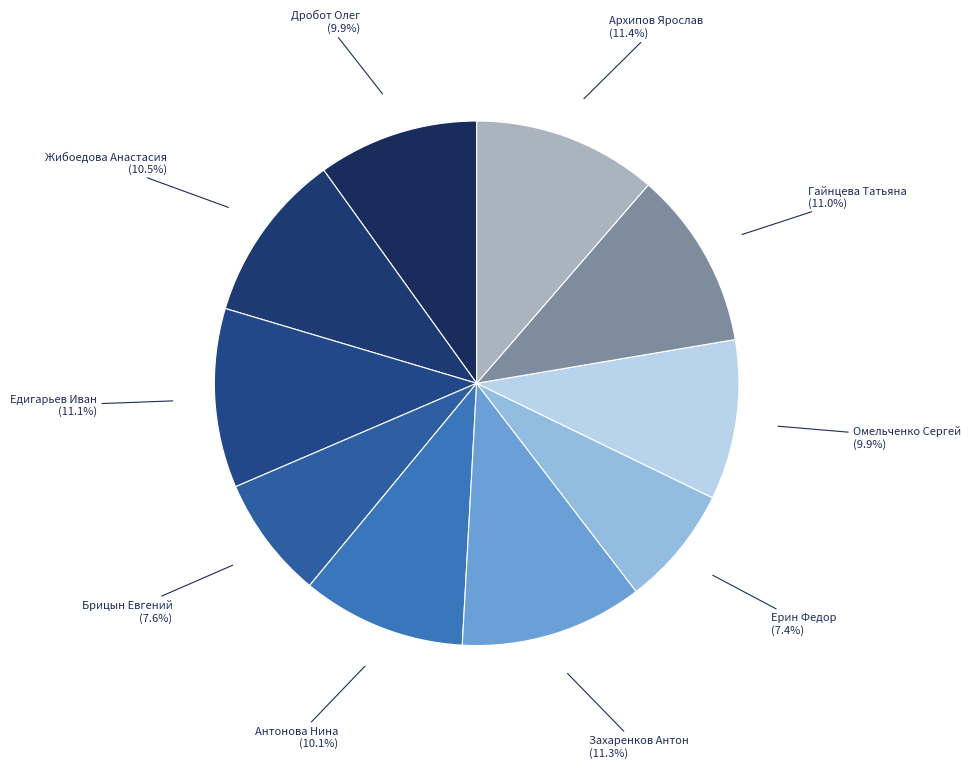

True or false: Гайнцева Татьяна accounts for 11% of the total.

True